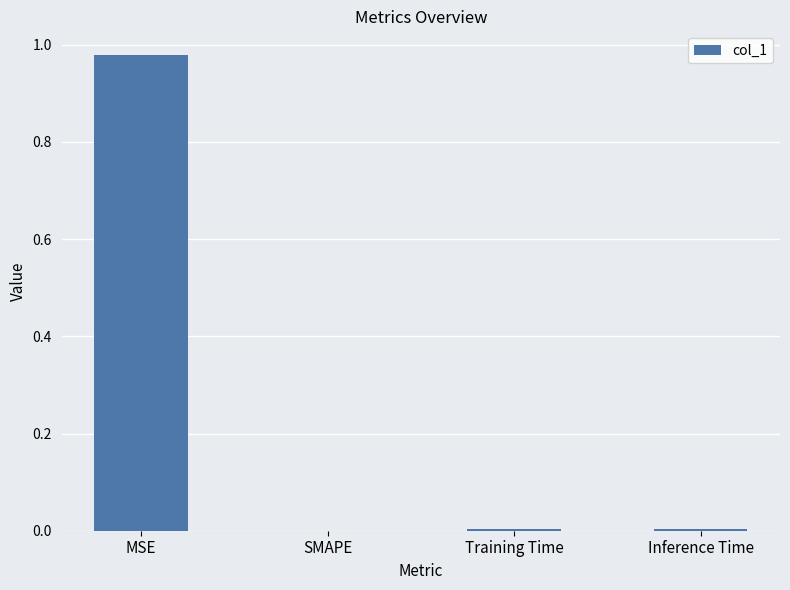

Which label corresponds to the largest value in the chart?

MSE